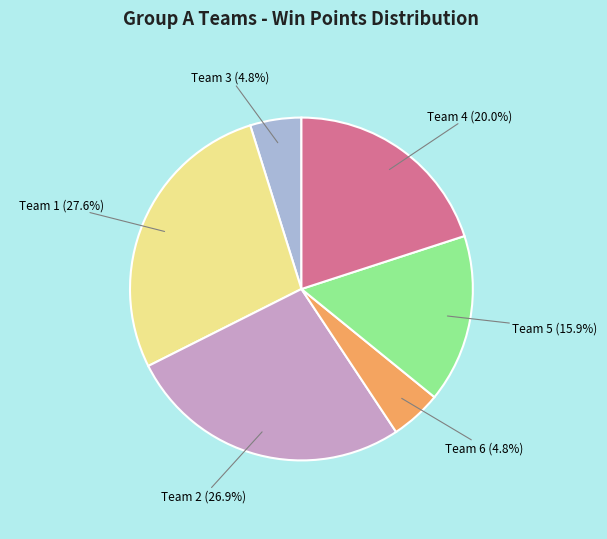

Does any single category account for the majority?

No